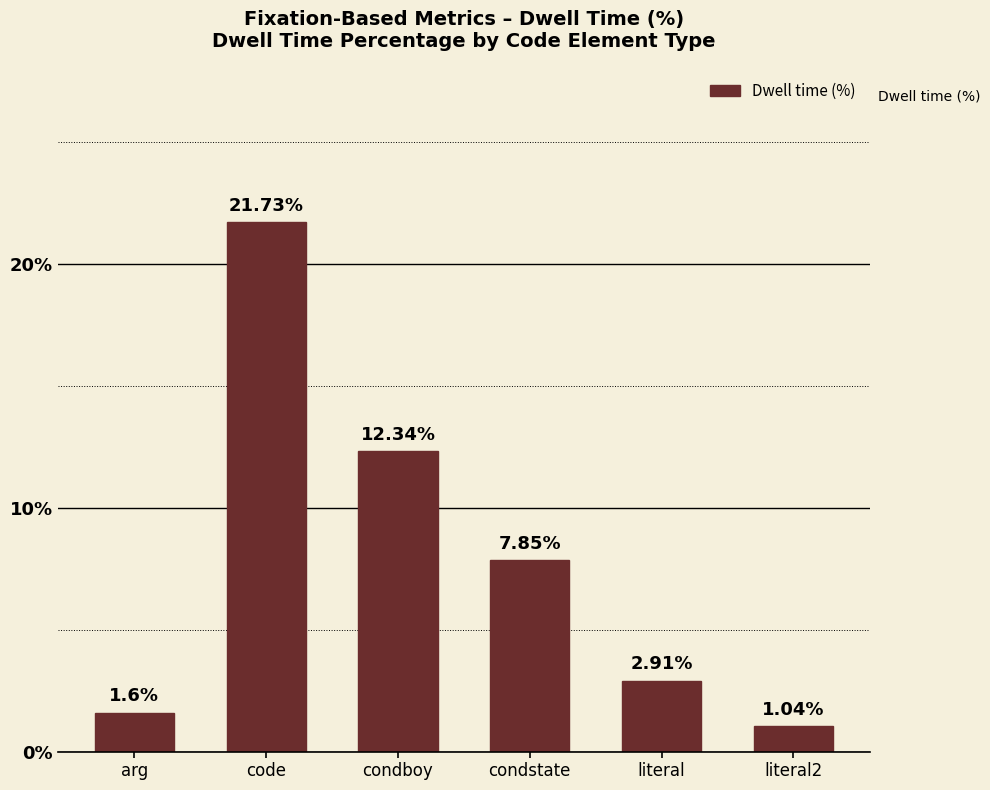

What is the sum of the values at arg and code?

23.3